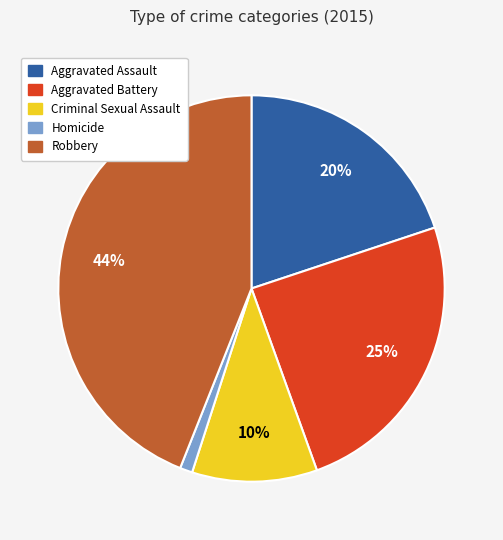

Count the number of slices in the pie.

5